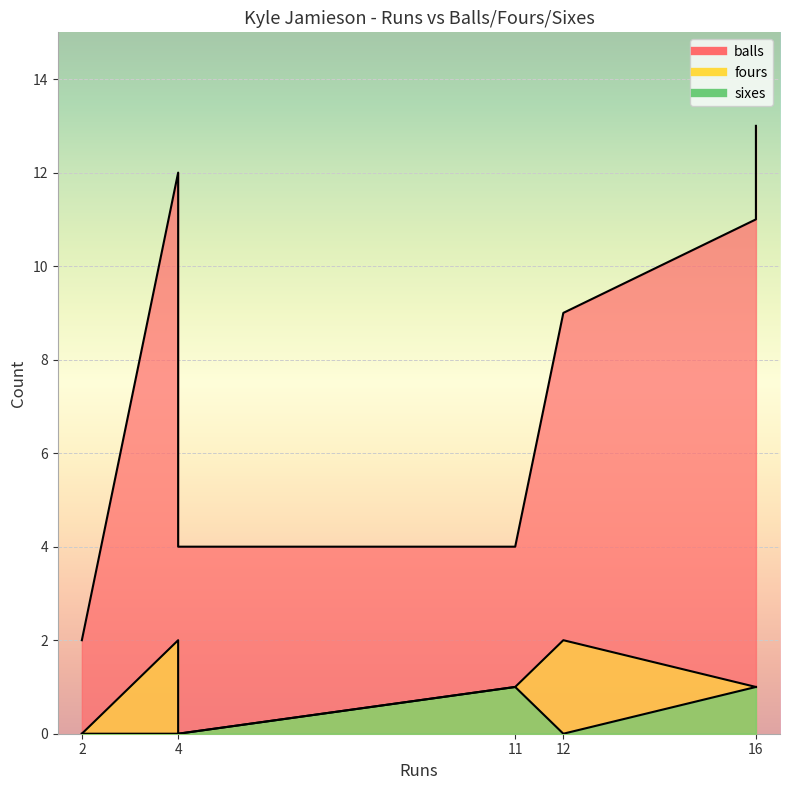

How many data points in fours are less than 1?

2